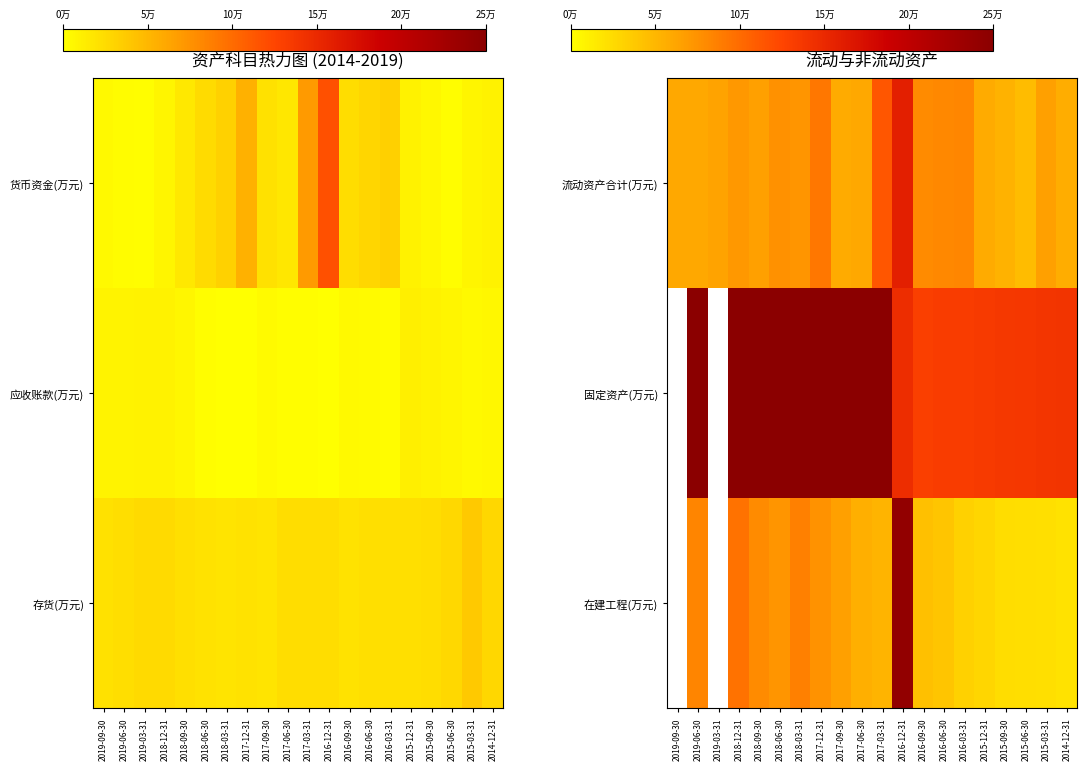

What is the spread (max minus min) of values at 2016-03-31?

101103.0